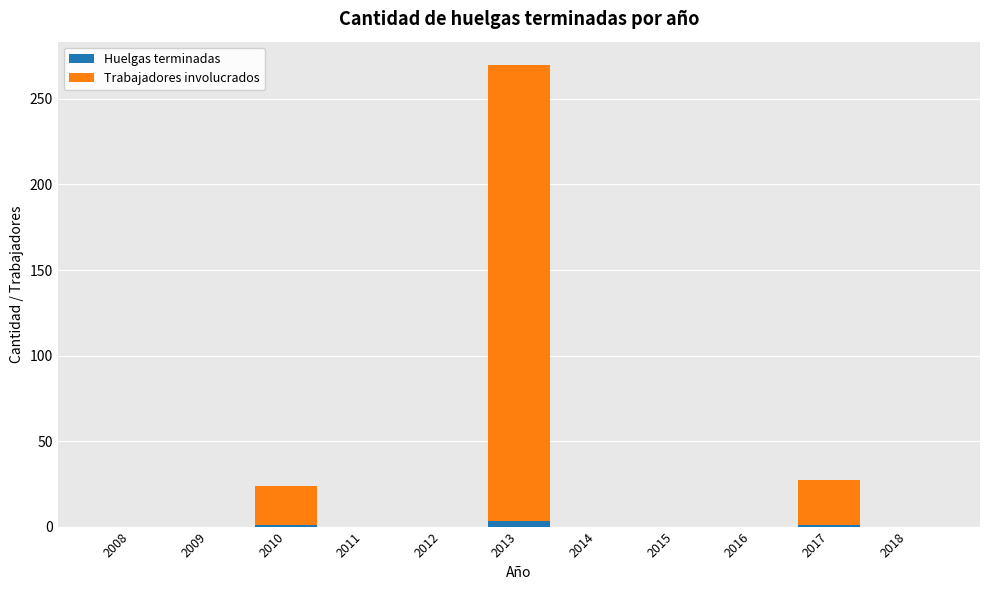

True or false: Huelgas terminadas has a value of 0 at 2012.

True